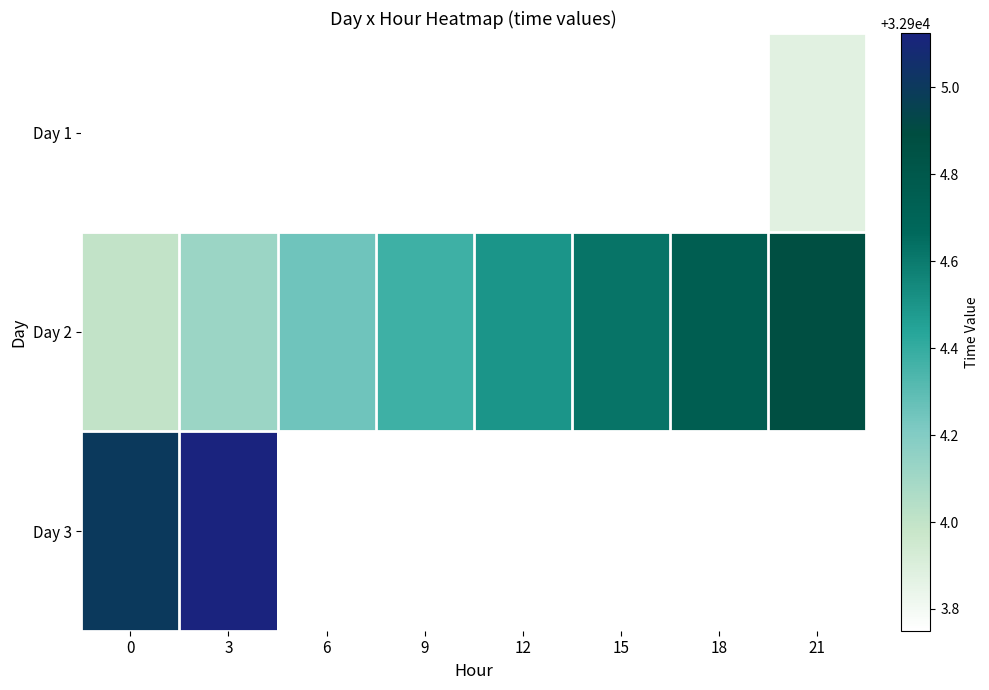

Rank the series by their maximum value, from highest to lowest.

Day 3, Day 1, Day 2